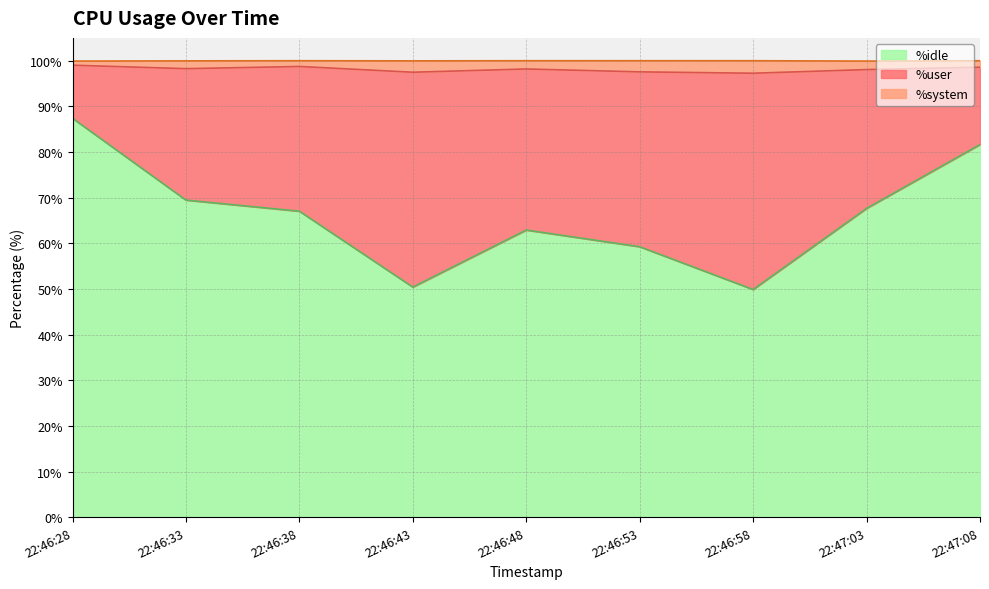

True or false: %system and %user intersect in this chart.

False